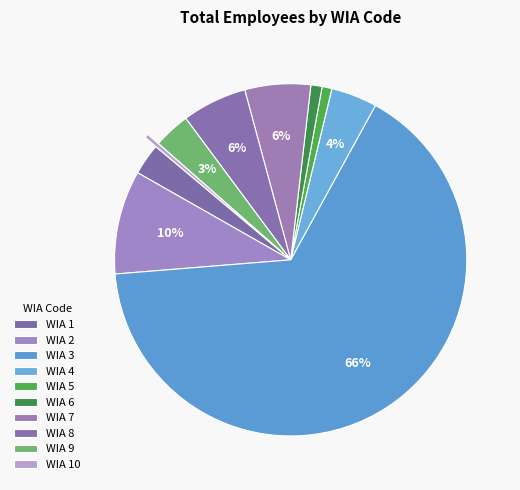

Count the number of slices in the pie.

10